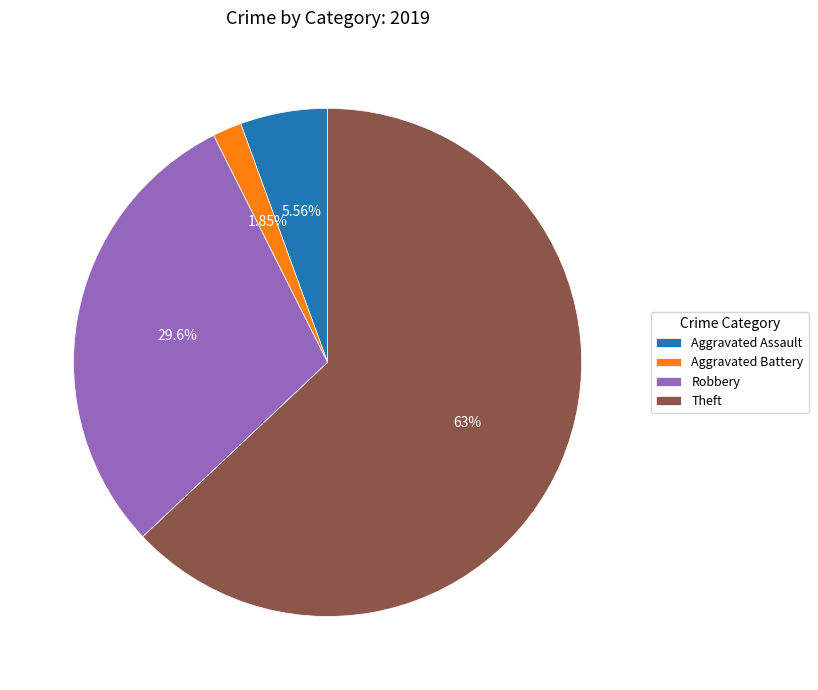

Do Aggravated Assault and Aggravated Battery together represent more than half of the pie?

No